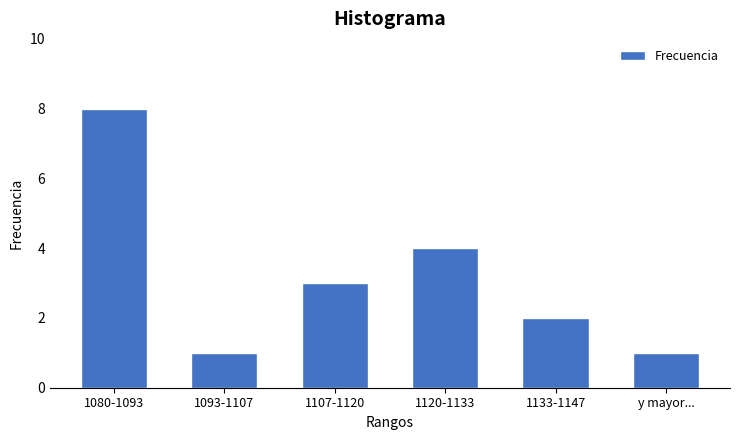

Reading right to left, extract all data points from this chart.

1	2	4	3	1	8